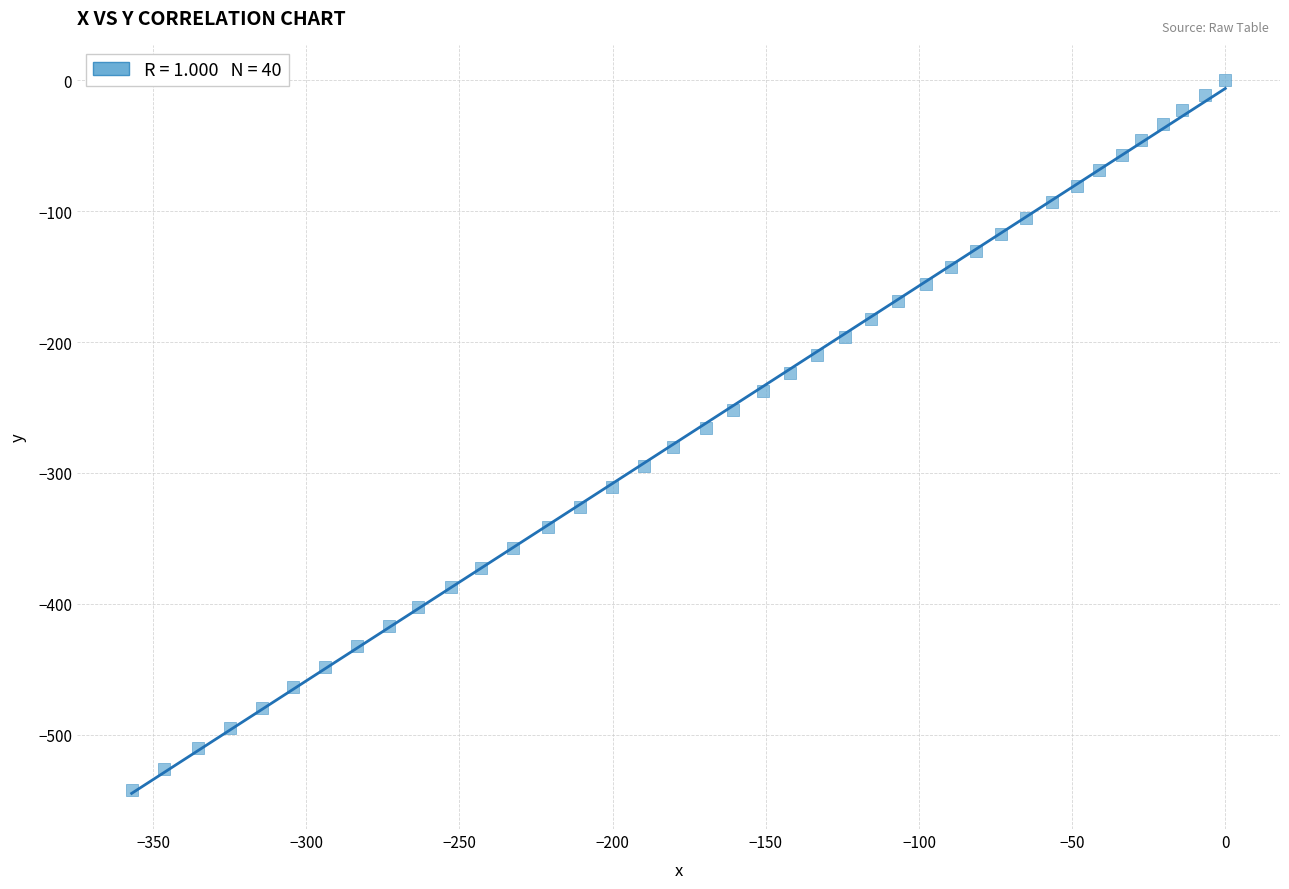

What is the range of Y values (max minus min)?

542.2